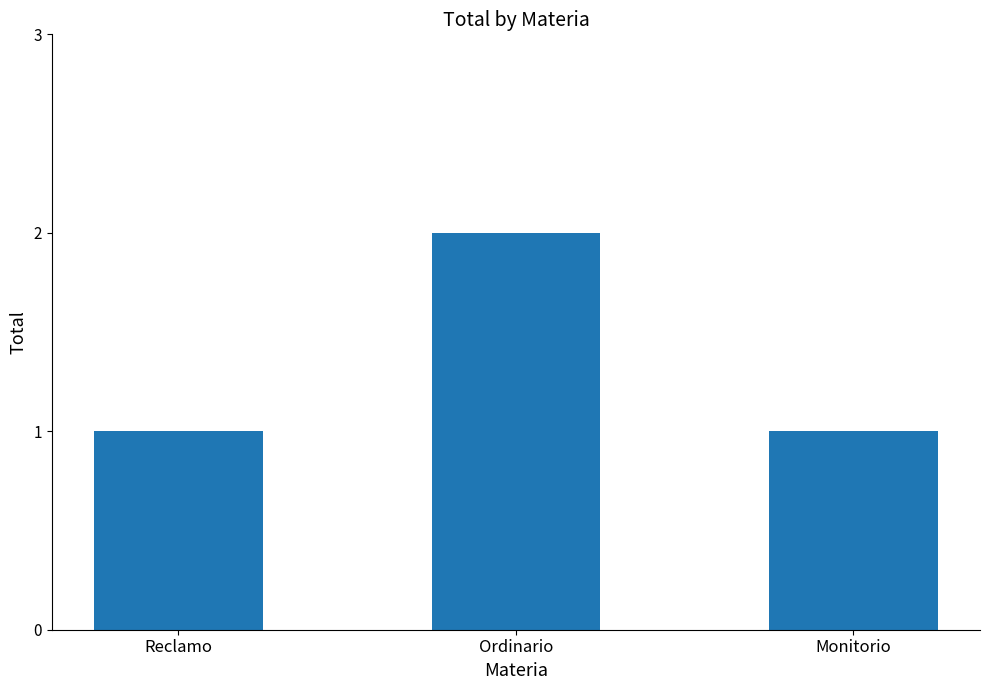

What is the maximum value shown in the chart?

2